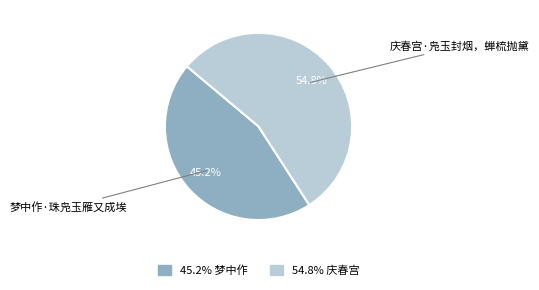

To the nearest percent, what is the average slice percentage?

50%